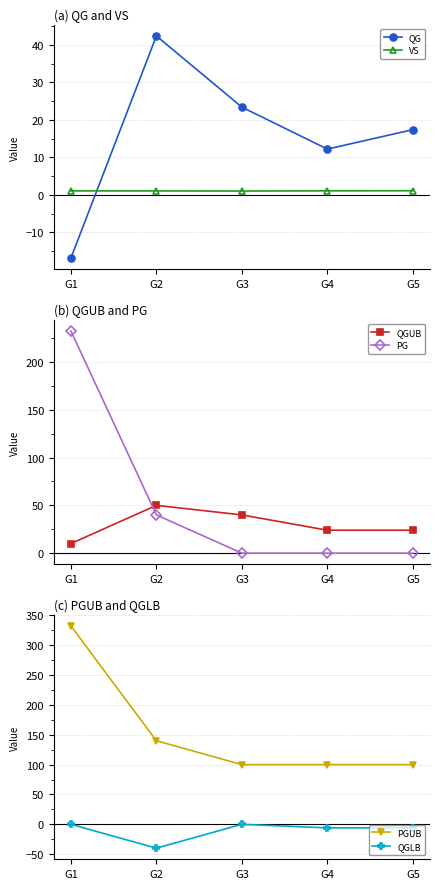

True or false: QG has a value of 12.2 at G4.

True